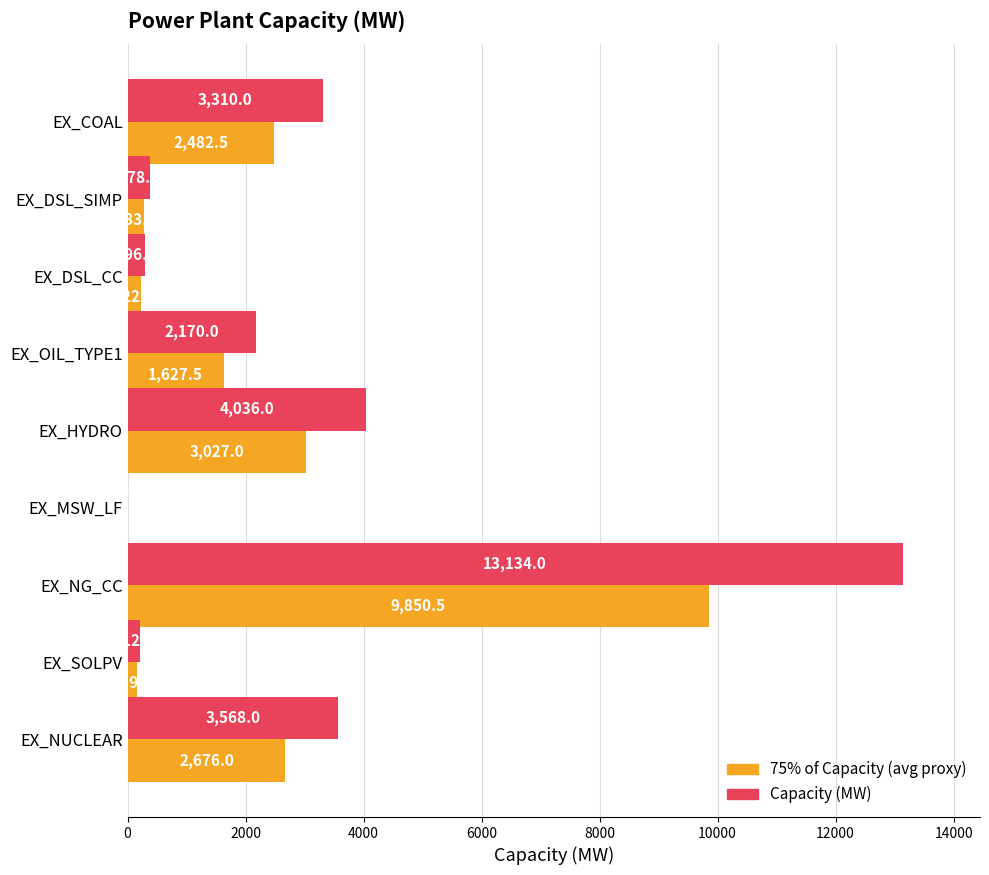

At which category is the sum across all series the highest?

EX_NG_CC